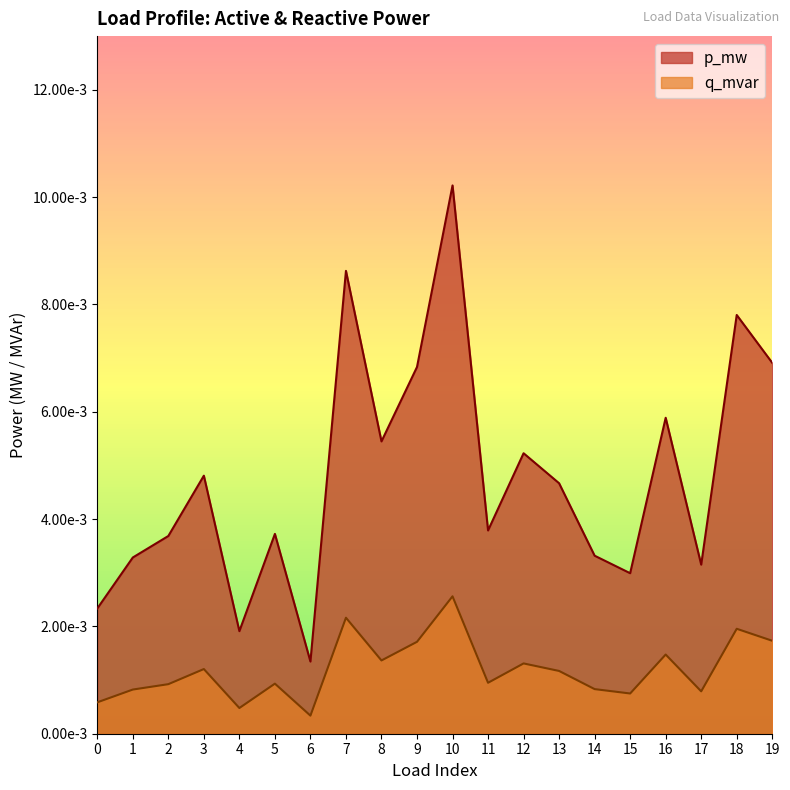

At which category does q_mvar reach its first local valley?

4